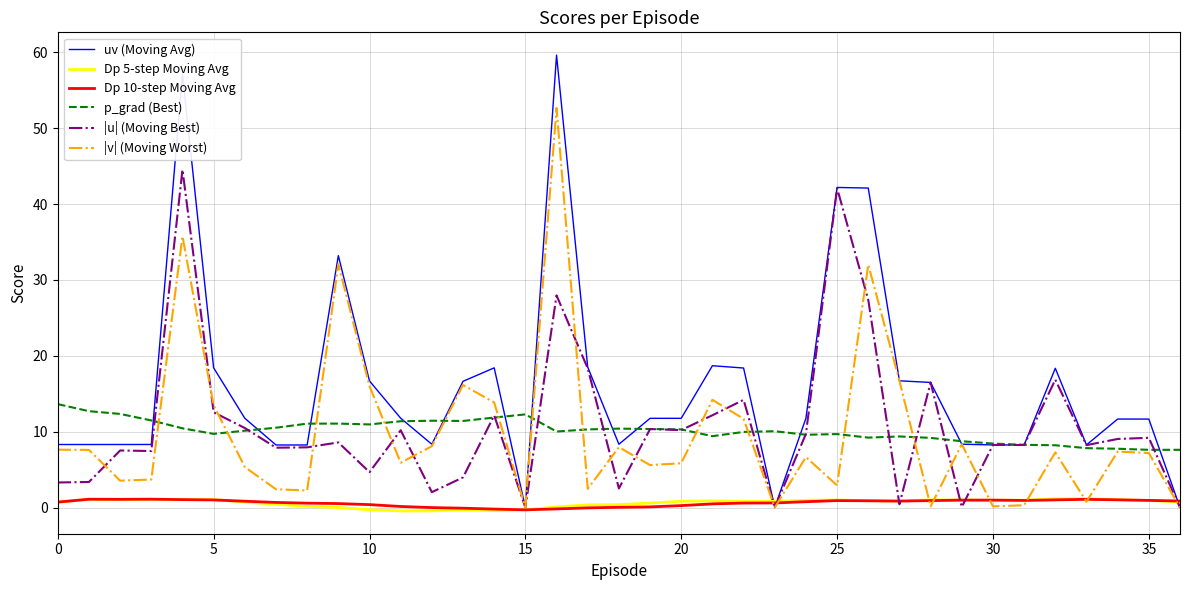

Which series has the largest total across all categories?

uv (Moving Avg)